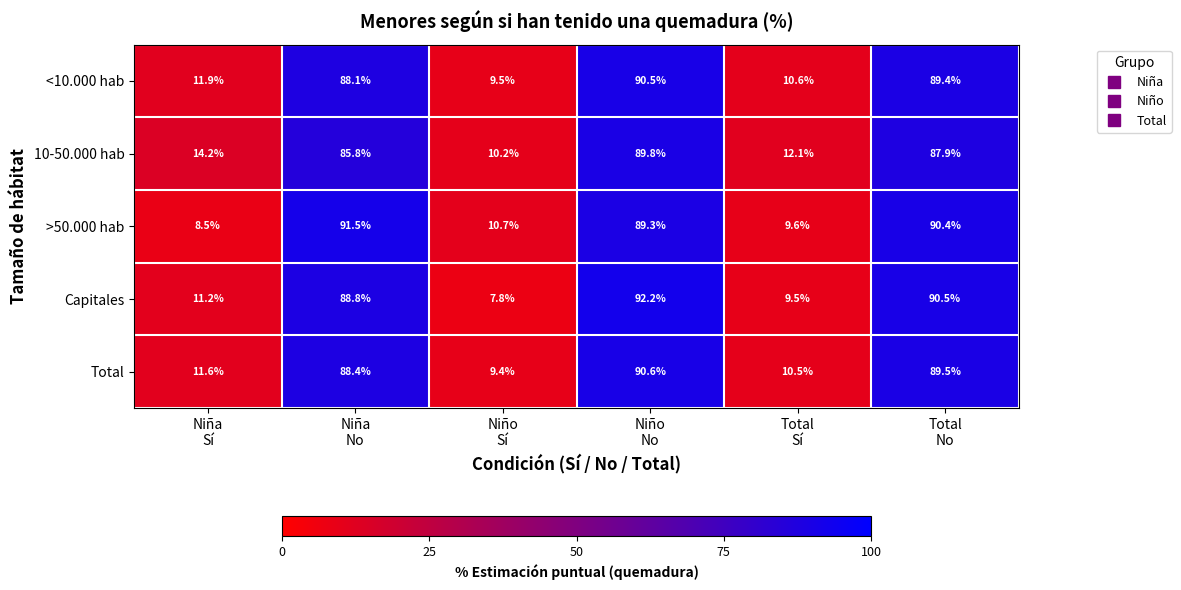

Reading left to right, list all the values displayed in this chart.

<10.000 hab: 11.9	88.1	9.5	90.5	10.6	89.4
10-50.000 hab: 14.2	85.8	10.2	89.8	12.1	87.9
>50.000 hab: 8.5	91.5	10.7	89.3	9.6	90.4
Capitales: 11.2	88.8	7.8	92.2	9.5	90.5
Total: 11.6	88.4	9.4	90.6	10.5	89.5